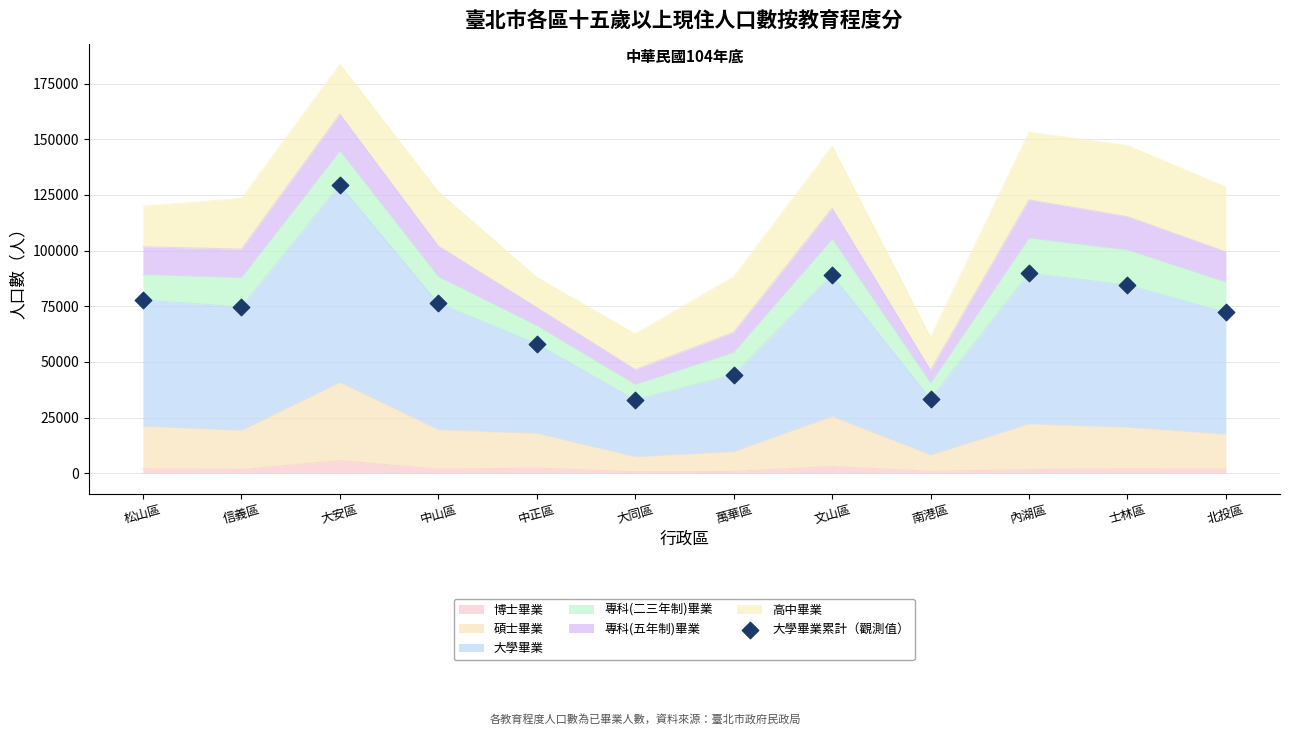

What is the ratio of the value at 文山區 to the value at 中山區?

1.2